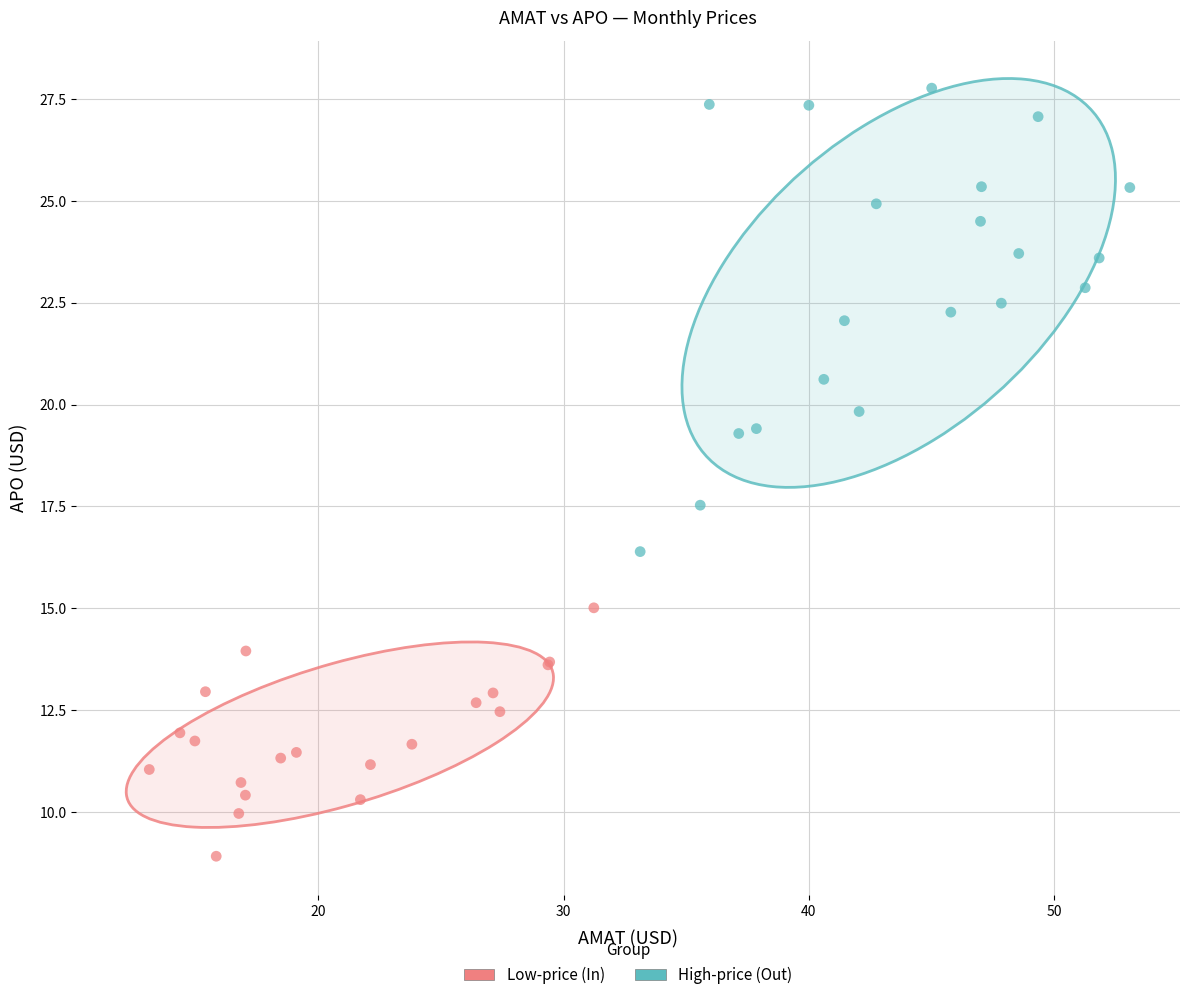

Which series has the largest Y range (max minus min)?

High-price (Out)